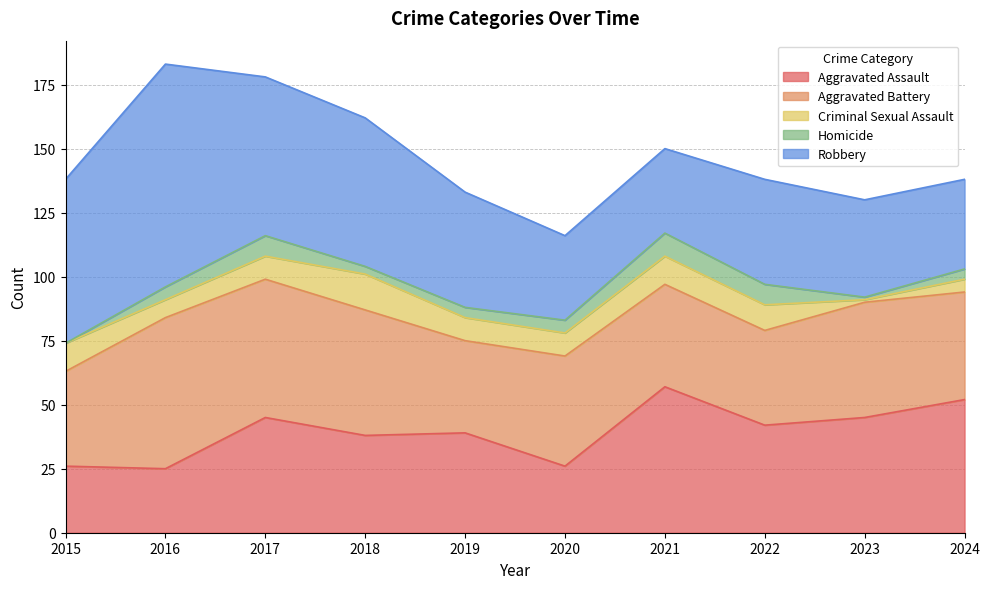

The Aggravated Battery series shows 74 at 2023. True or false?

False